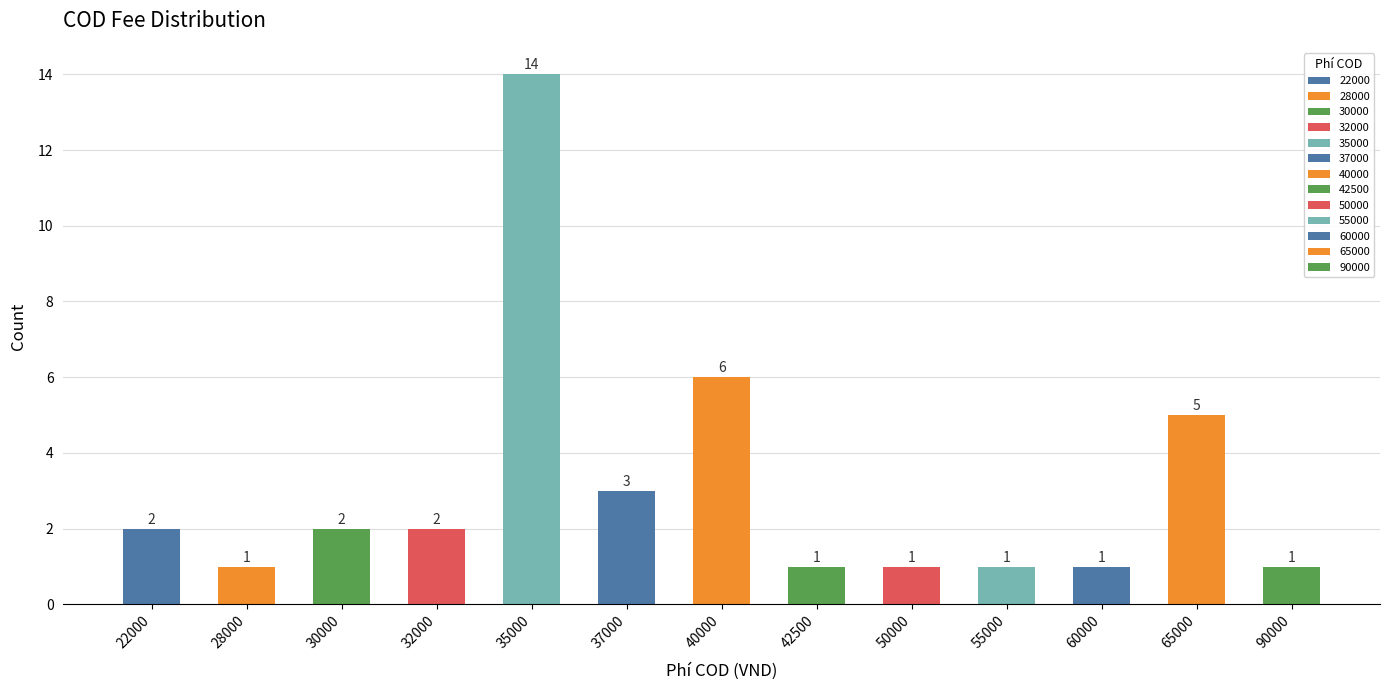

Reading left to right, extract all data points from this chart.

22000=2	28000=1	30000=2	32000=2	35000=14	37000=3	40000=6	42500=1	50000=1	55000=1	60000=1	65000=5	90000=1